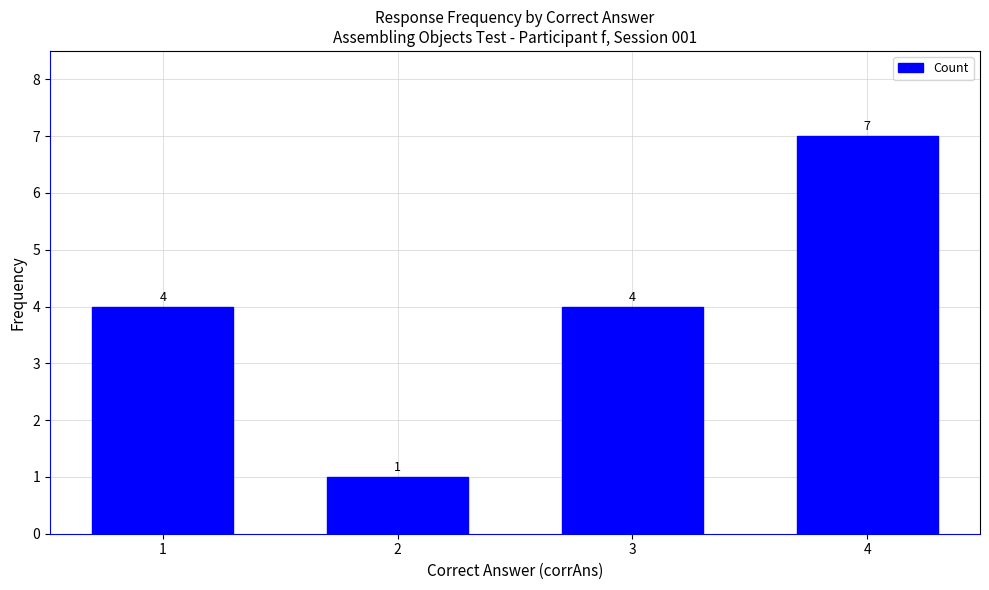

Reading right to left, transcribe all the data shown in this chart.

4=7	3=4	2=1	1=4